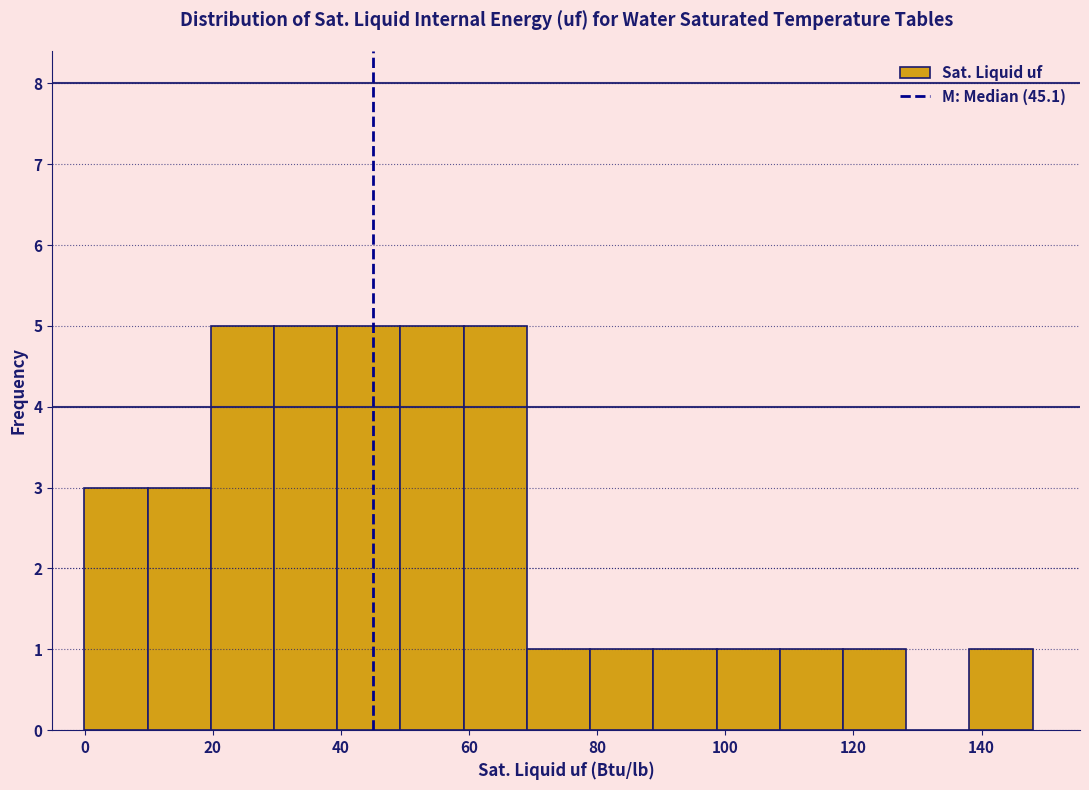

Reading left to right, list every bar in this chart as the range it spans on the x-axis followed by its height. Neither the bar edges nor the heights are printed on the chart, so give them approximately, as read against the axes.

0 to 10: 3
10 to 20: 3
20 to 30: 5
30 to 40: 5
40 to 50: 5
50 to 60: 5
60 to 70: 5
70 to 78: 1
78 to 88: 1
88 to 98: 1
98 to 108: 1
108 to 118: 1
118 to 128: 1
128 to 138: 0
138 to 148: 1